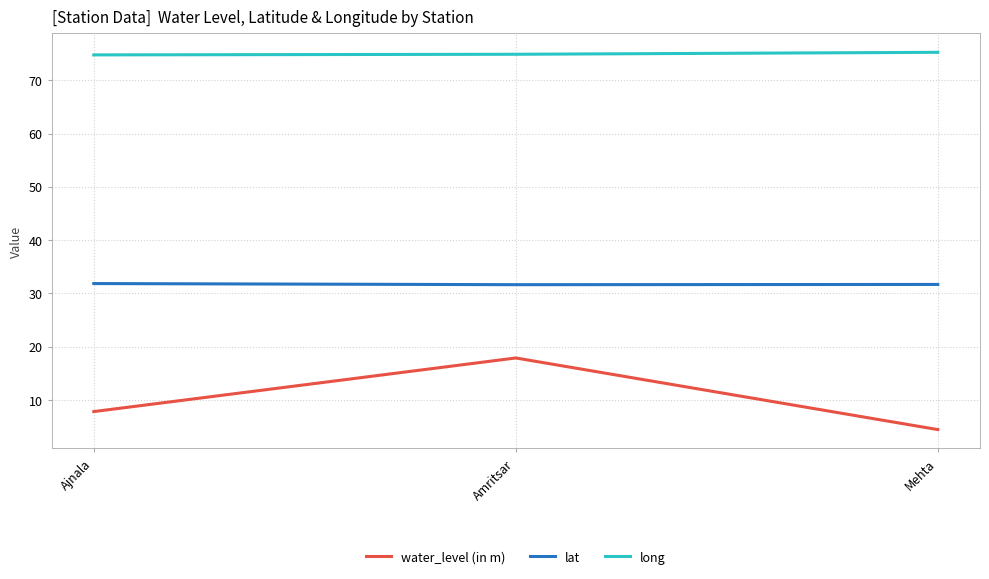

What is the sum of the water_level (in m) values at Ajnala and Amritsar?

25.7